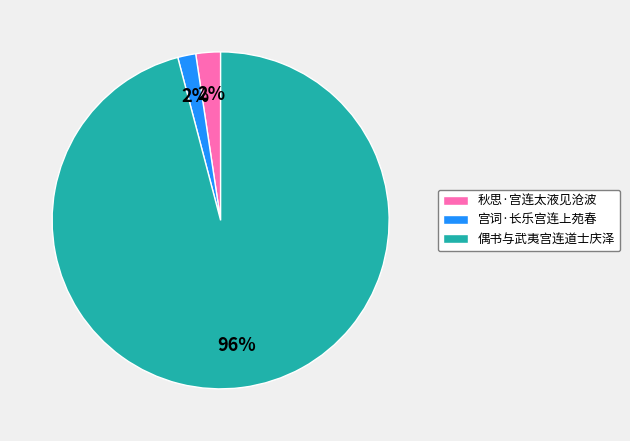

What is the largest slice in the pie chart?

偶书与武夷宫连道士庆泽